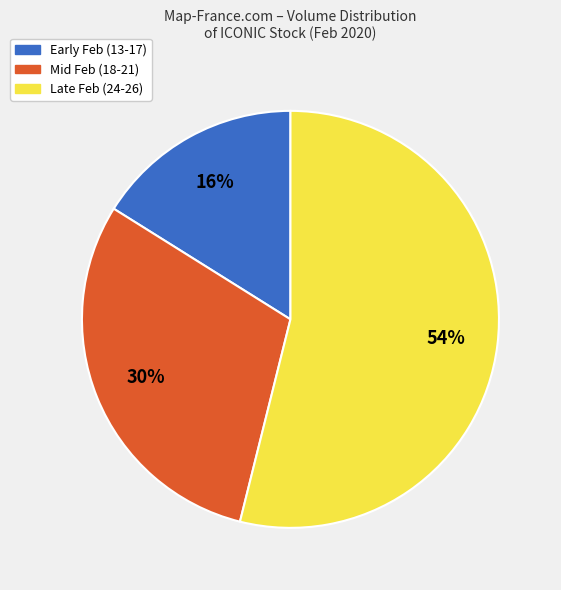

Does any single category account for the majority?

Yes